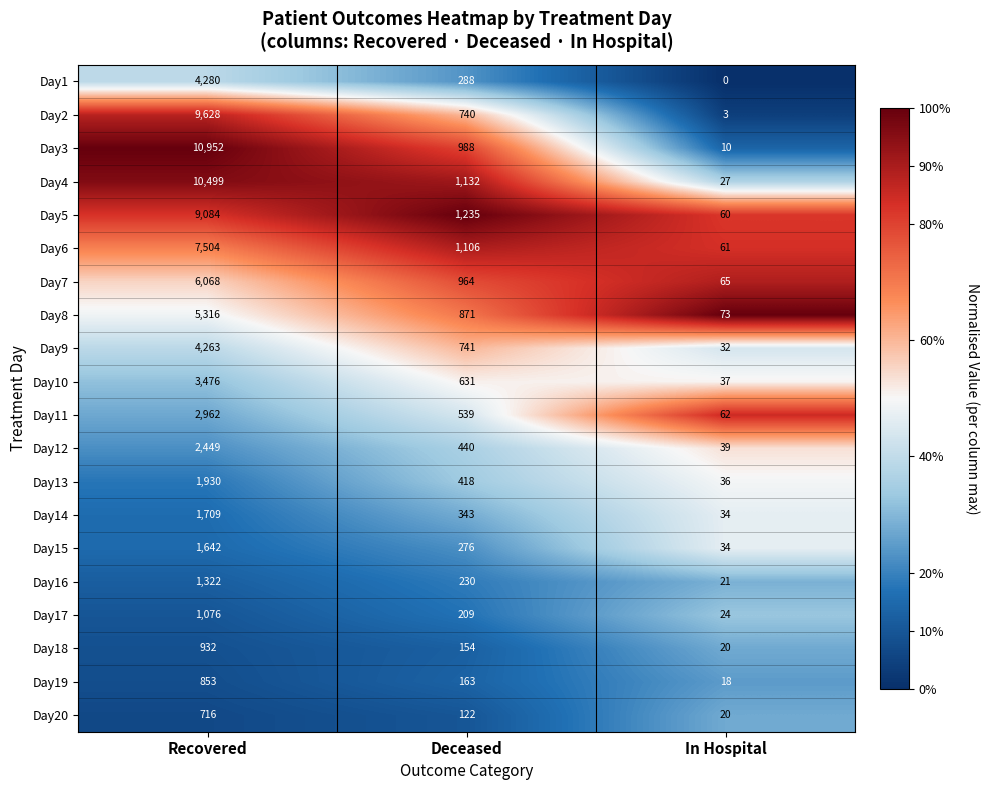

What value does the Day3 series have at In Hospital, to the nearest 10?

10